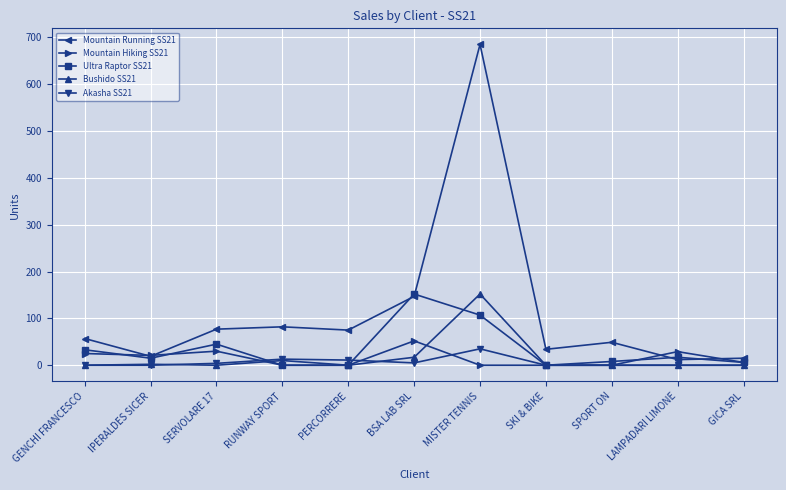

Is it true that Akasha SS21 equals 35 at MISTER TENNIS?

True